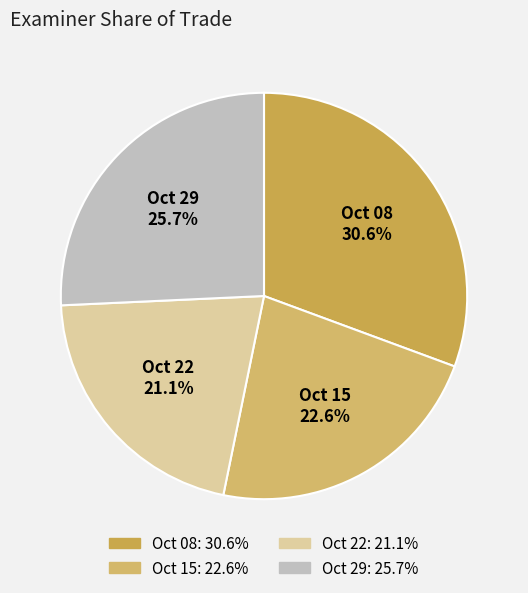

Is there a majority slice in this chart?

No